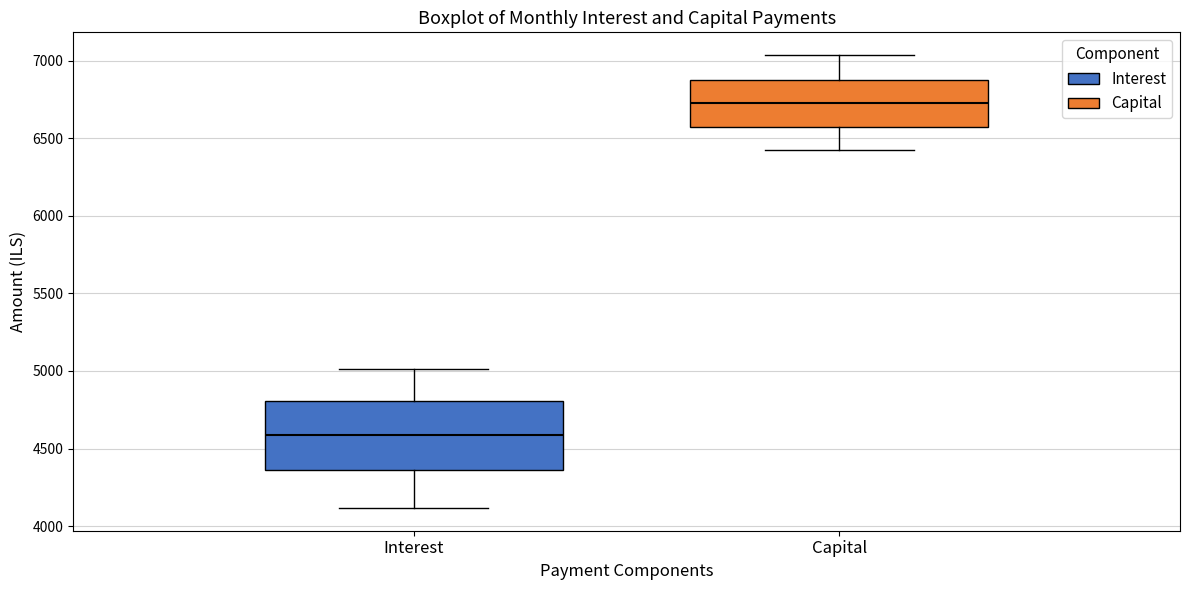

Reading left to right, transcribe this box plot: for each box, give where its median line is, the range the box spans, and where its two whiskers end, as read against the y-axis. The values are not printed on the chart, so give them approximately, as read against the axis.

Interest: median 4600, box 4350 to 4800, whiskers 4100 to 5000
Capital: median 6700, box 6550 to 6900, whiskers 6450 to 7050